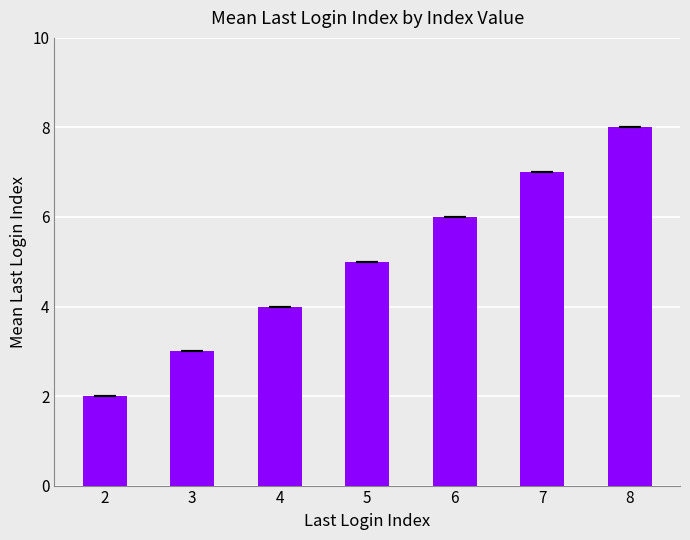

How many values are below 5?

3